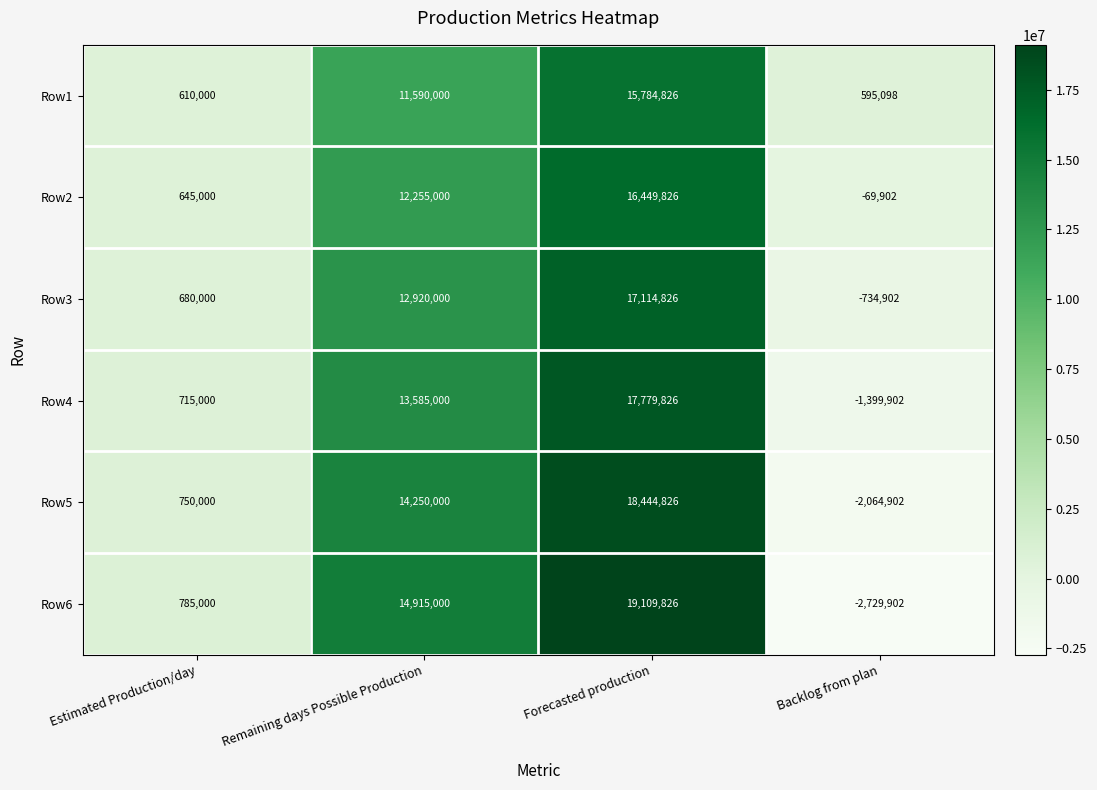

Rank the series at Remaining days Possible Production from lowest to highest value.

Row1, Row2, Row3, Row4, Row5, Row6